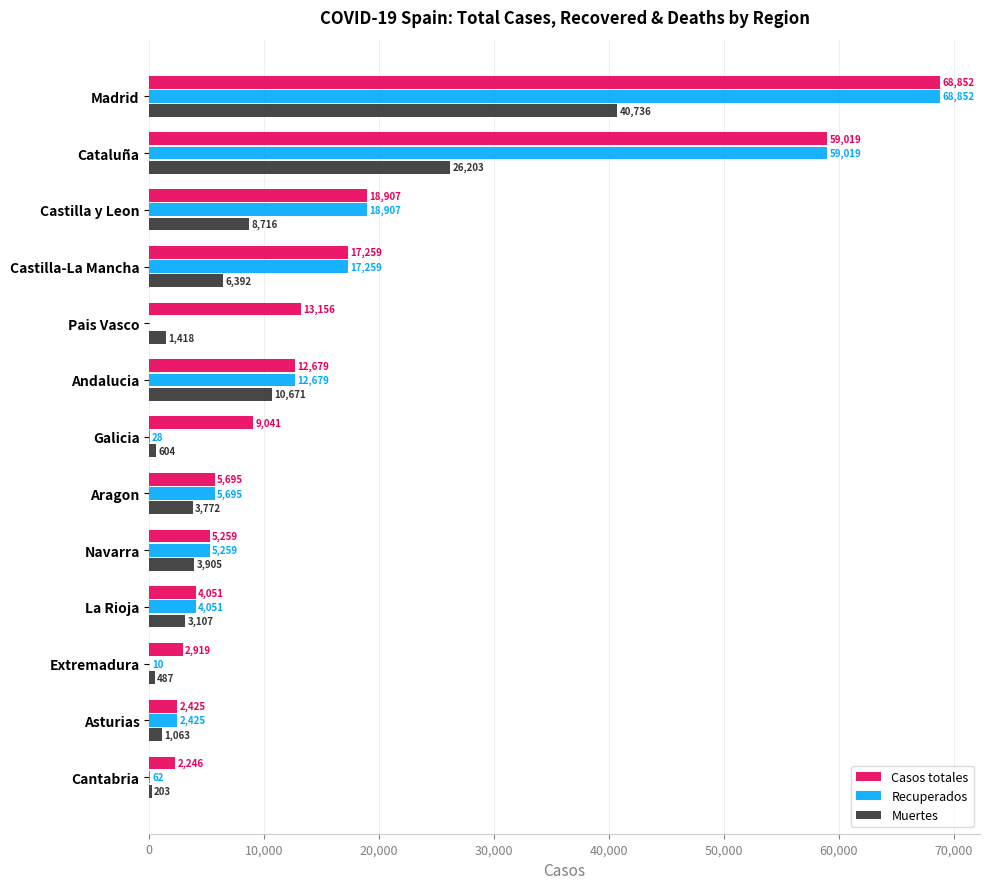

Between Pais Vasco and Andalucia, which series saw the biggest shift?

Recuperados